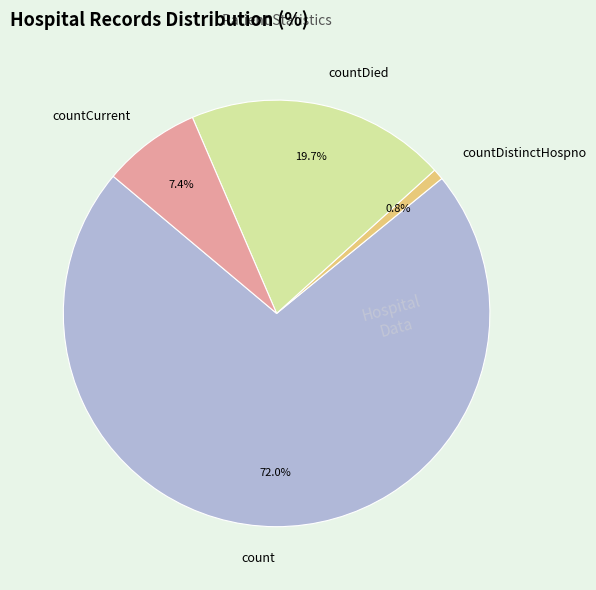

How many segments does this pie chart have?

4